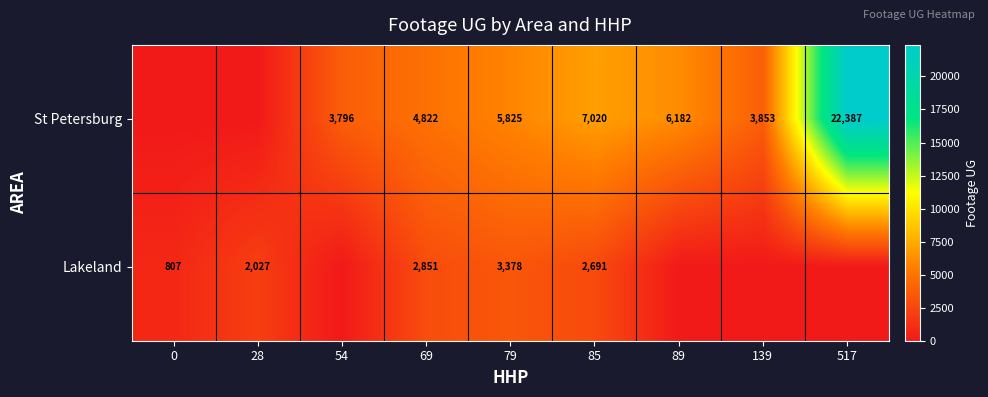

What is the difference between the Lakeland values at 28 and 0?

1220